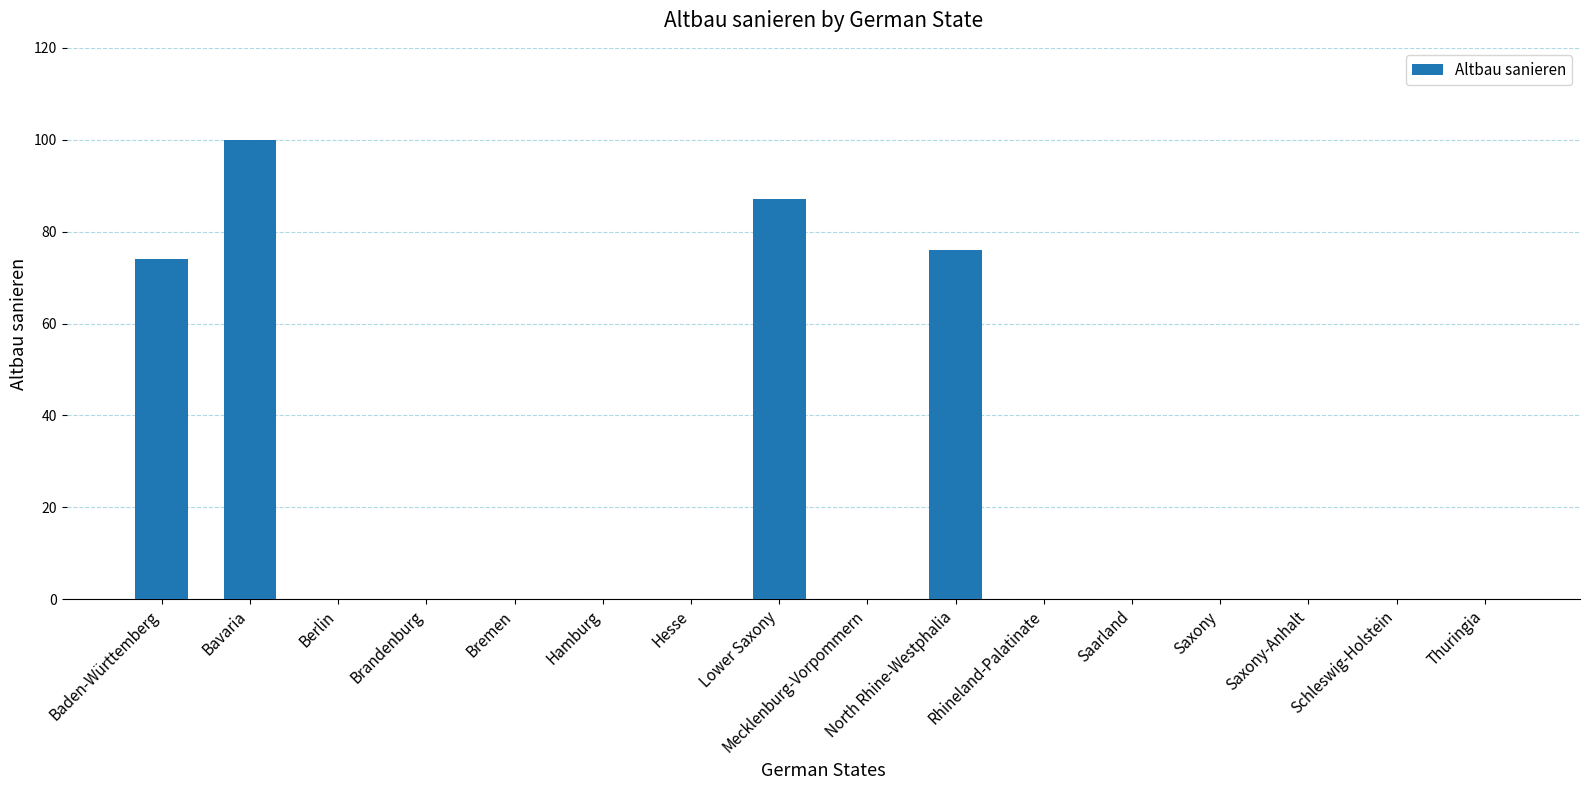

What is the maximum value shown in the chart?

100